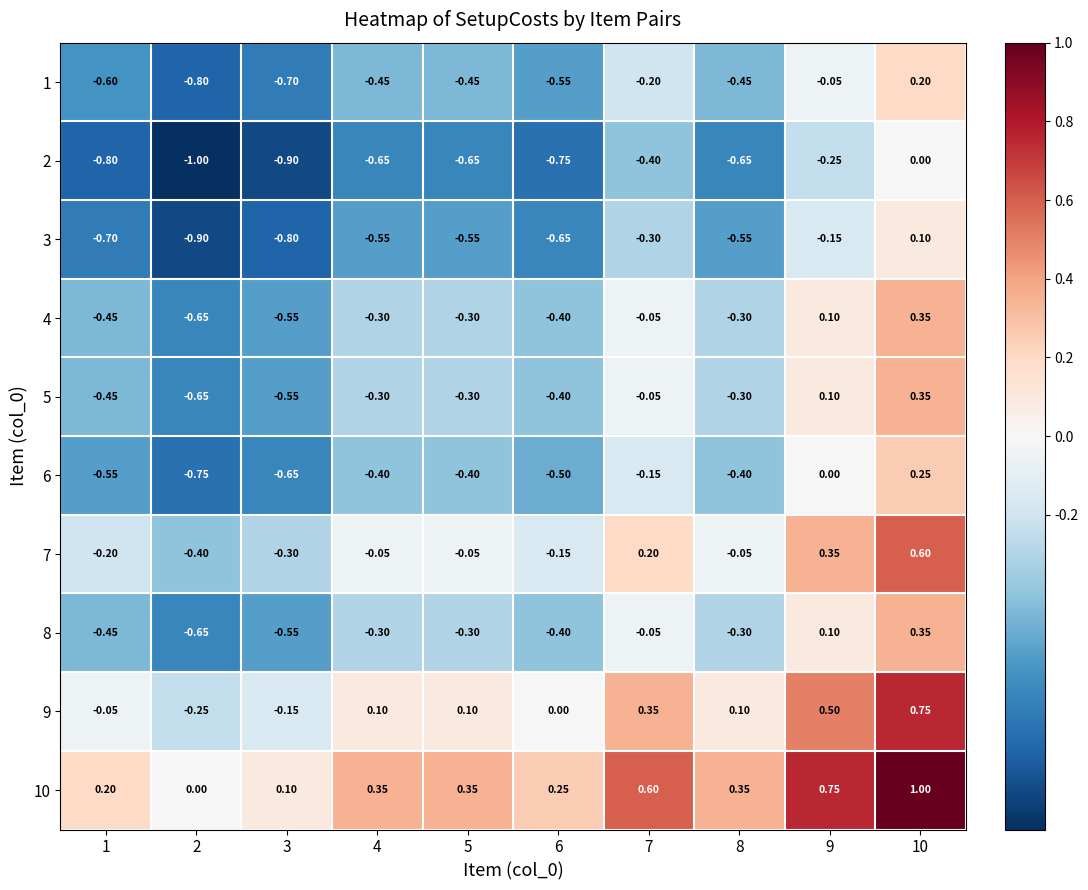

How many values in 10 are above zero?

9